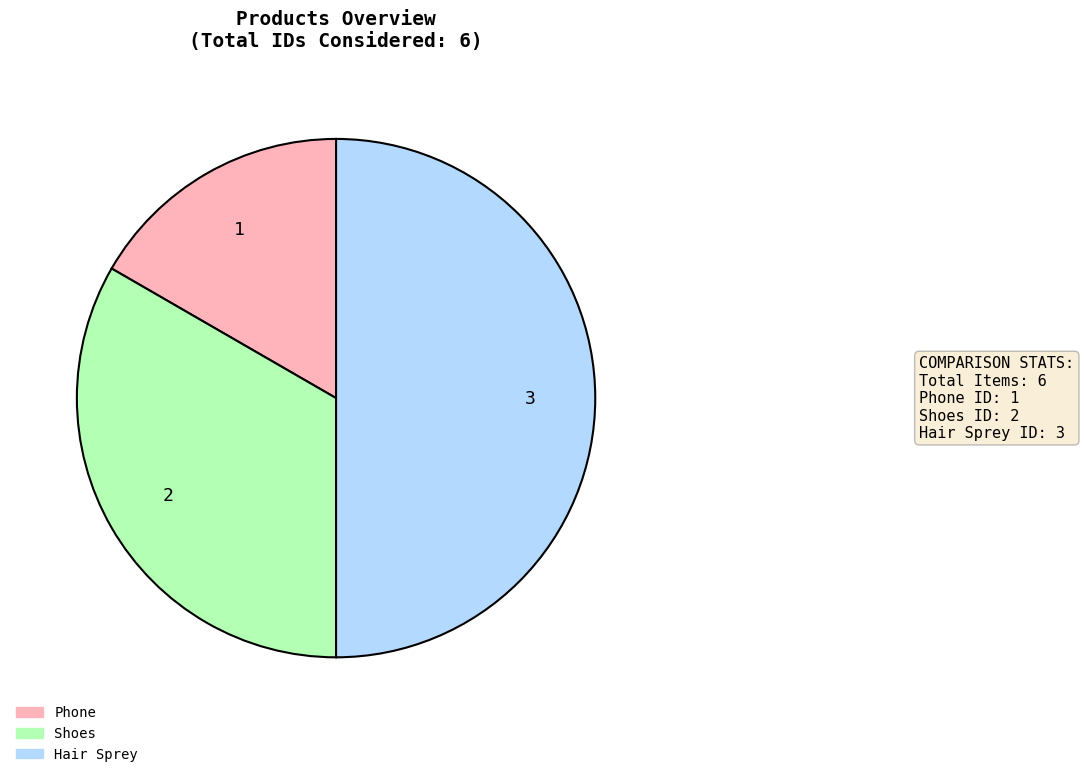

Rank the categories by value from lowest to highest.

Phone, Shoes, Hair Sprey